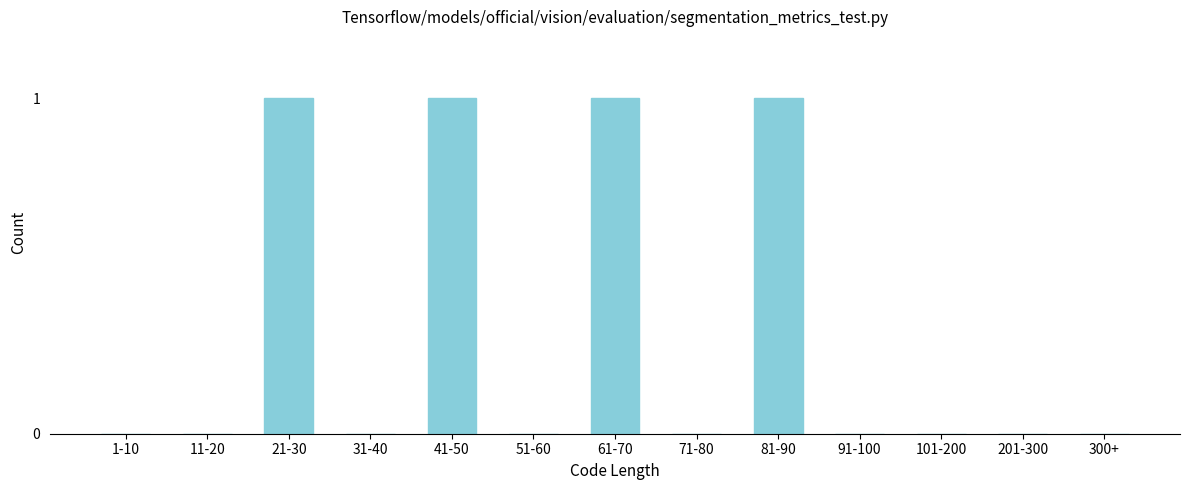

Reading left to right, transcribe all the data shown in this chart.

1-10=0	11-20=0	21-30=1	31-40=0	41-50=1	51-60=0	61-70=1	71-80=0	81-90=1	91-100=0	101-200=0	201-300=0	300+=0